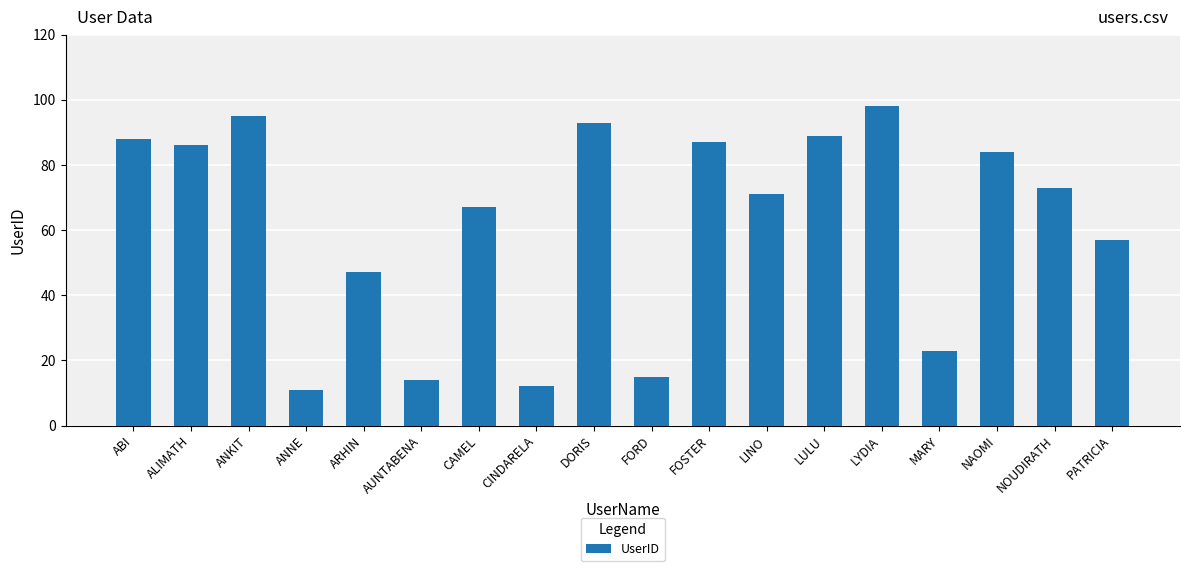

Which has a higher value, FOSTER or CINDARELA?

FOSTER